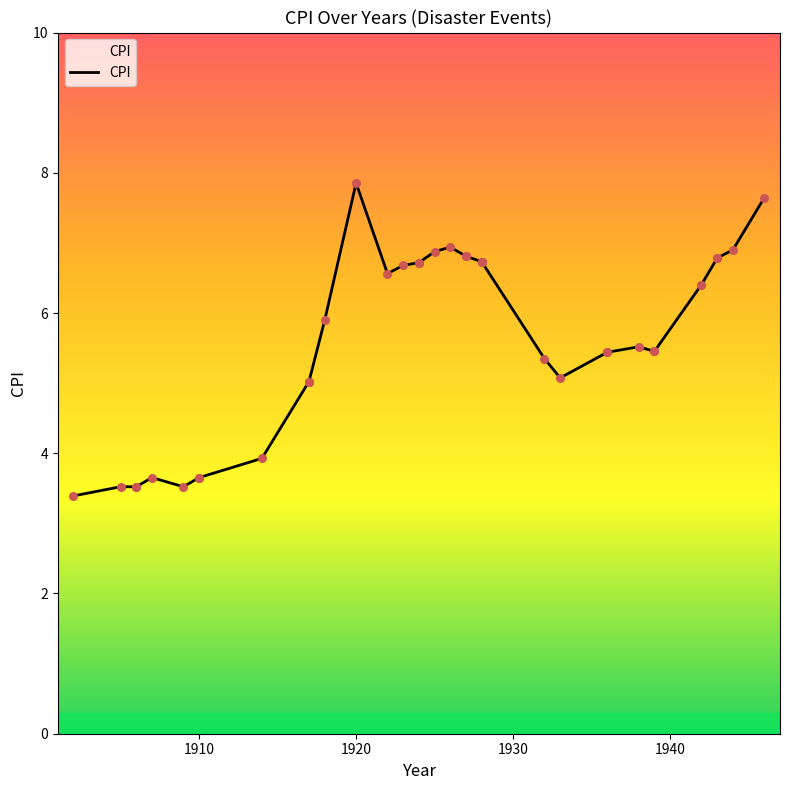

Which has a higher value, 1939 or 1909?

1939